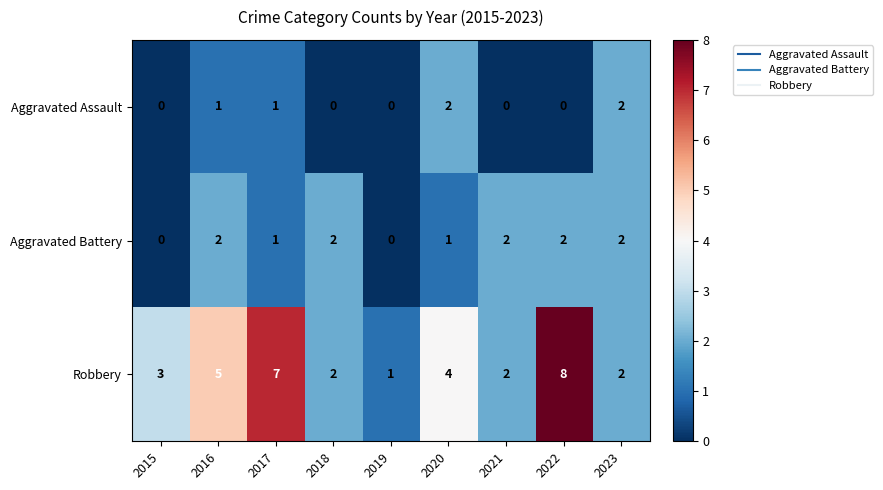

What is the maximum value shown in the chart?

8